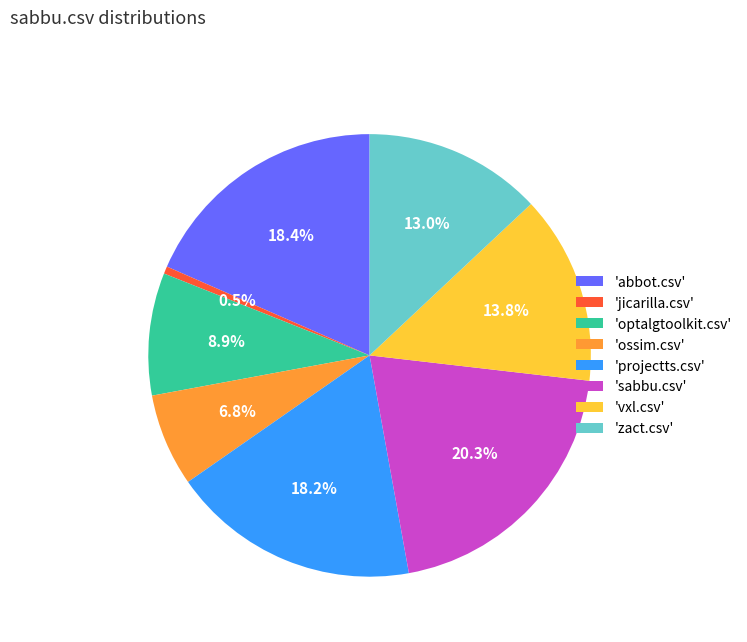

Is there a majority slice in this chart?

No